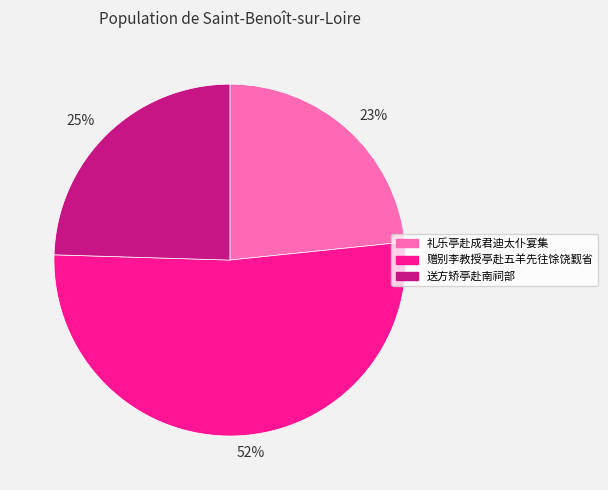

Count the number of slices in the pie.

3